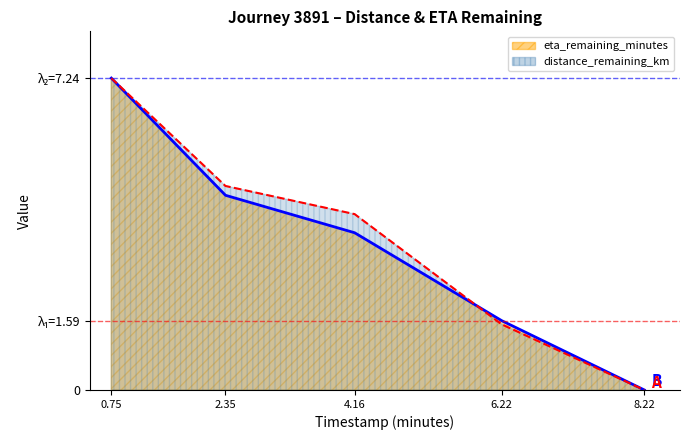

How many intersections are there between eta_remaining_minutes and distance_remaining_km?

1